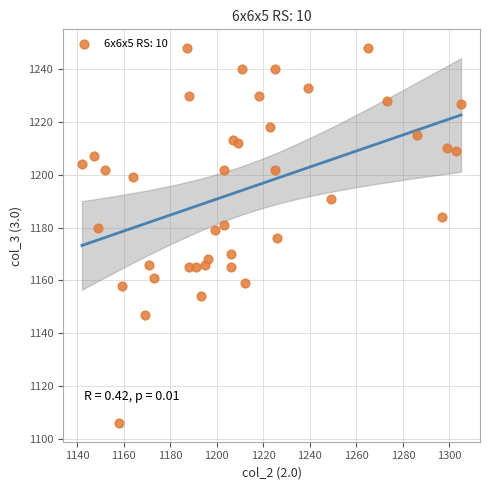

What is the range of X values (max minus min)?

163